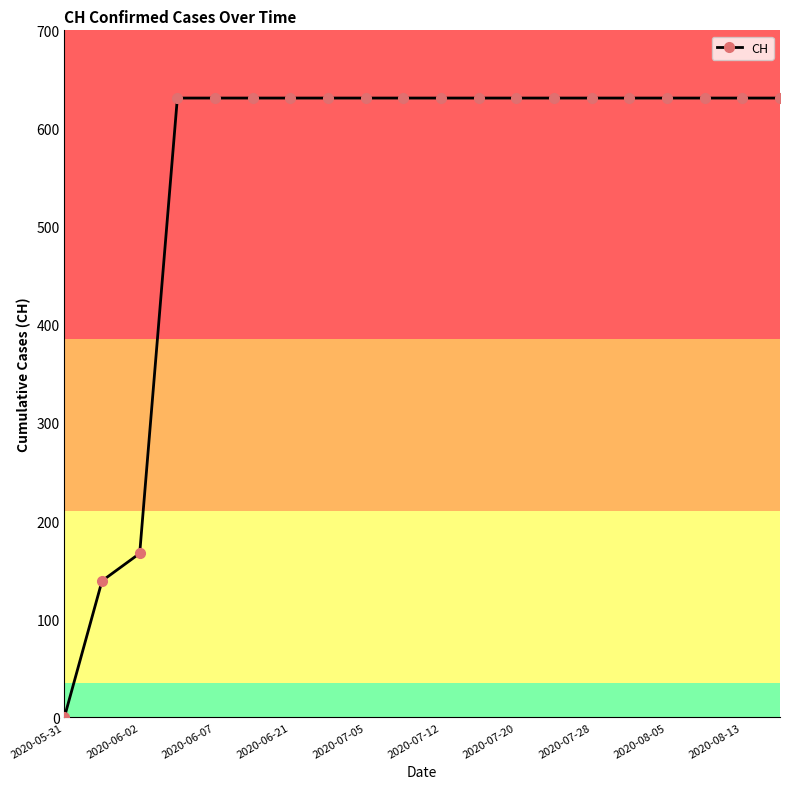

What is the maximum value shown in the chart?

631